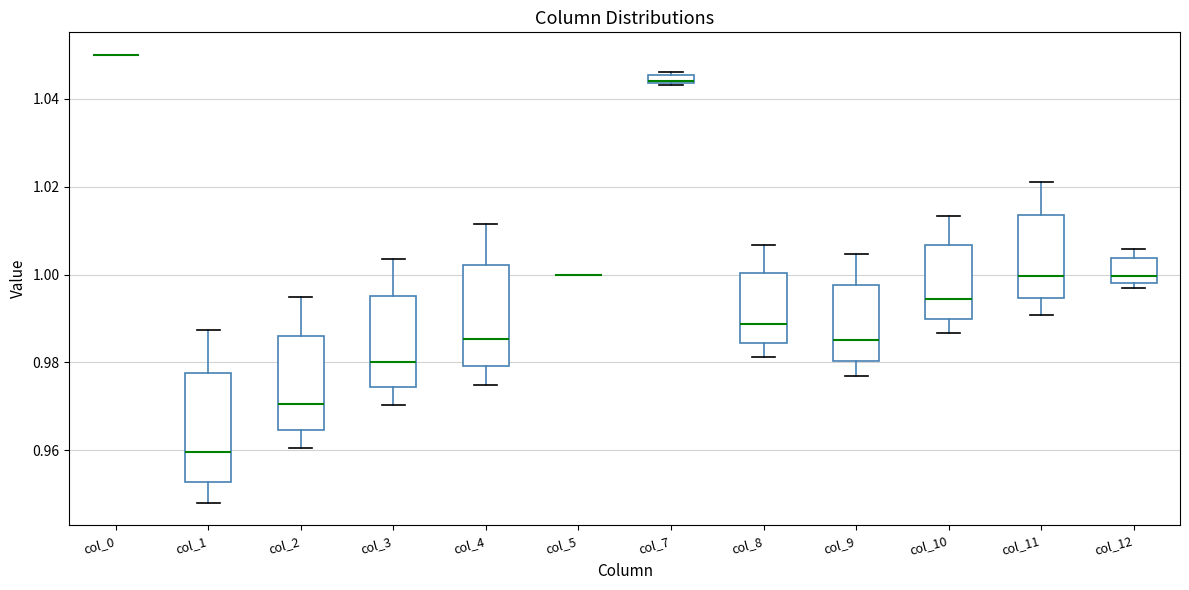

Where is the lower edge of the box for col_7 on the y-axis? The values are not printed on the chart, so give them approximately, as read against the axis.

1.044